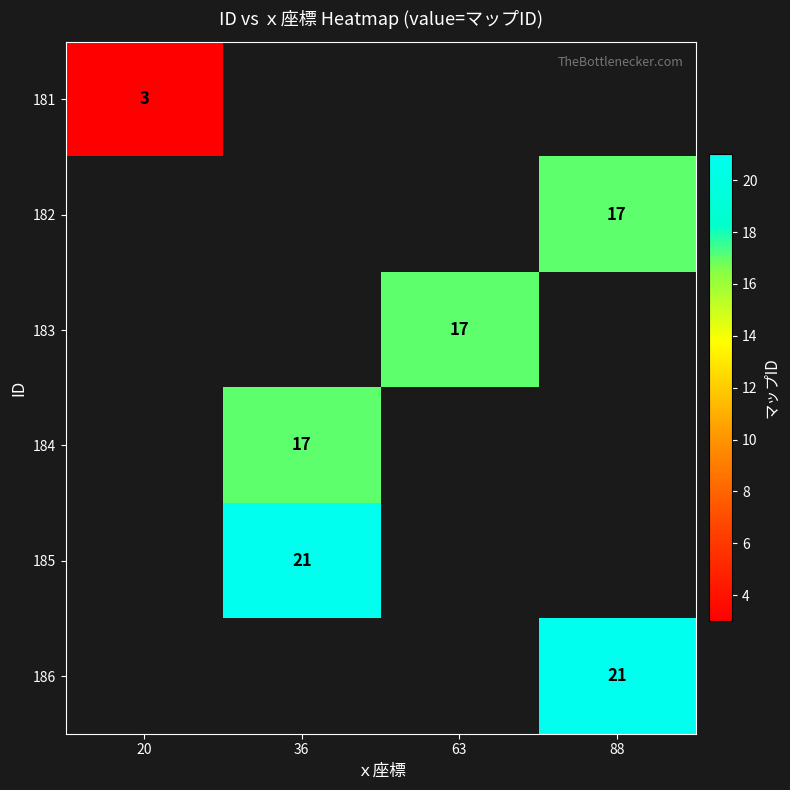

How many data points does each series have?

4